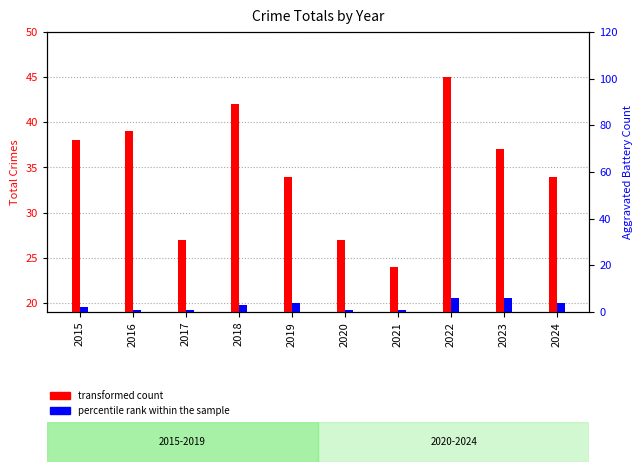

At which category is the sum across all series the highest?

2022